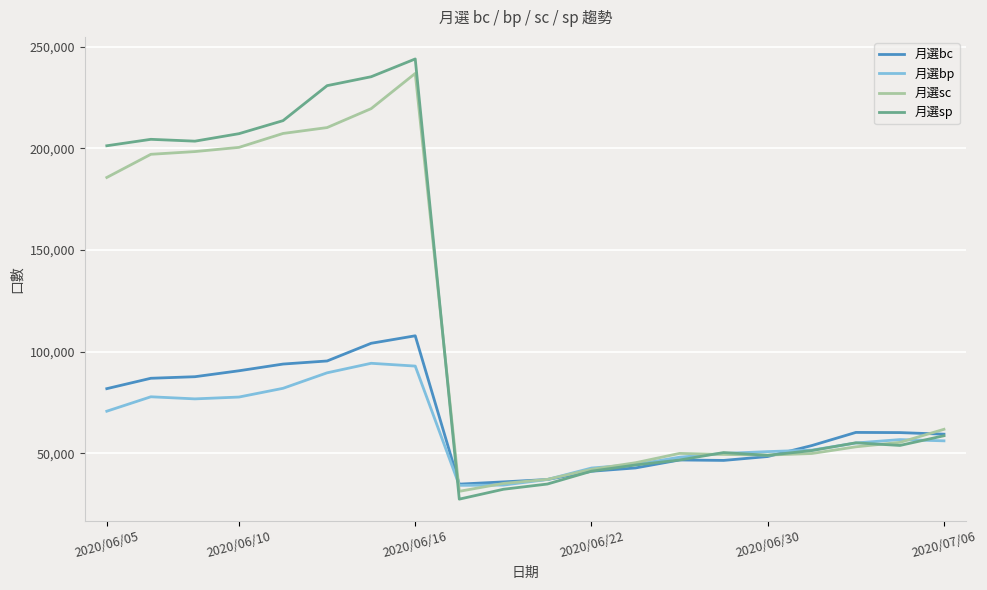

What is the lowest value of the 月選bc series?

34753